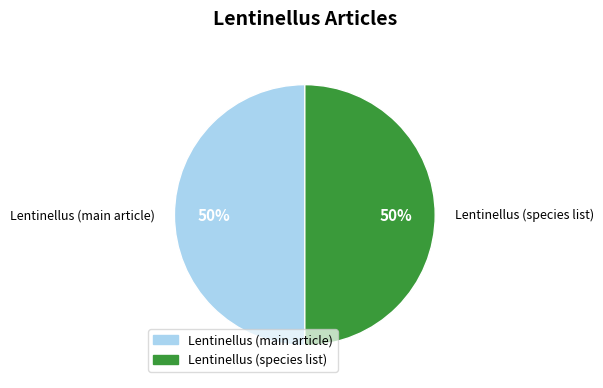

To the nearest percent, what is the average slice percentage?

50%